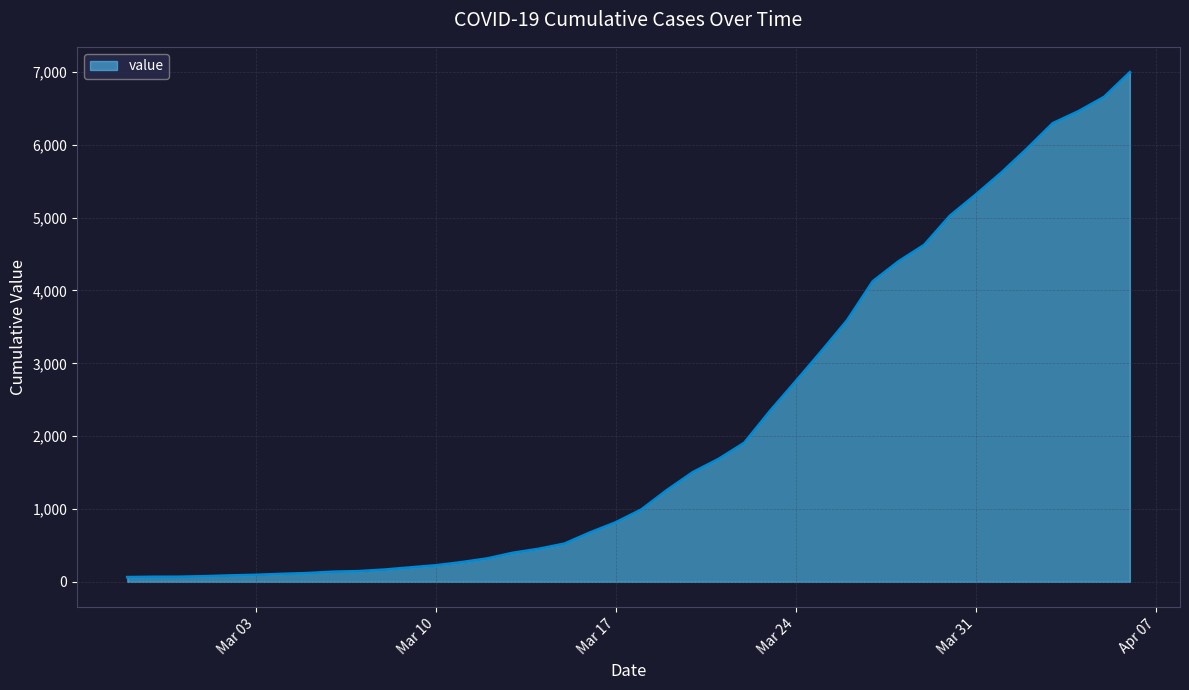

What is the greatest value displayed?

6995